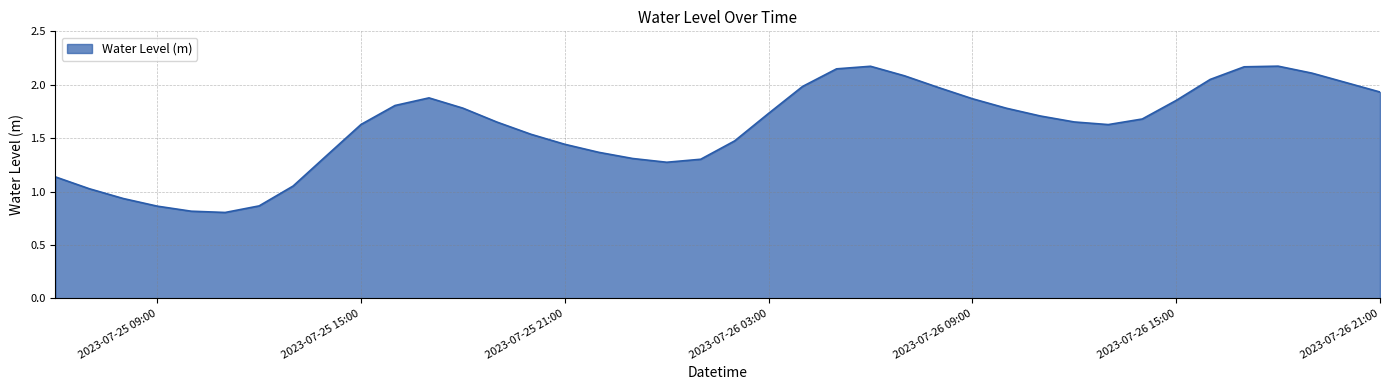

What is the minimum value shown in the chart?

0.8